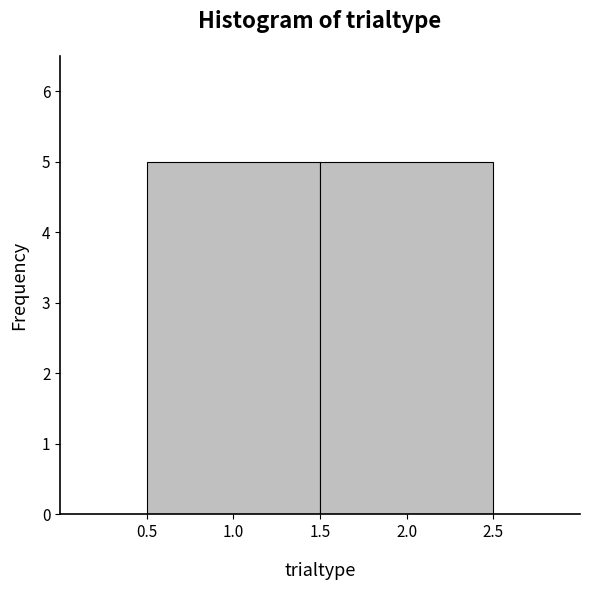

Reading left to right, list every bar in this chart as the range it spans on the x-axis followed by its height. The values are not printed on the chart, so give them approximately, as read against the axis.

0.5 to 1.5: 5
1.5 to 2.5: 5